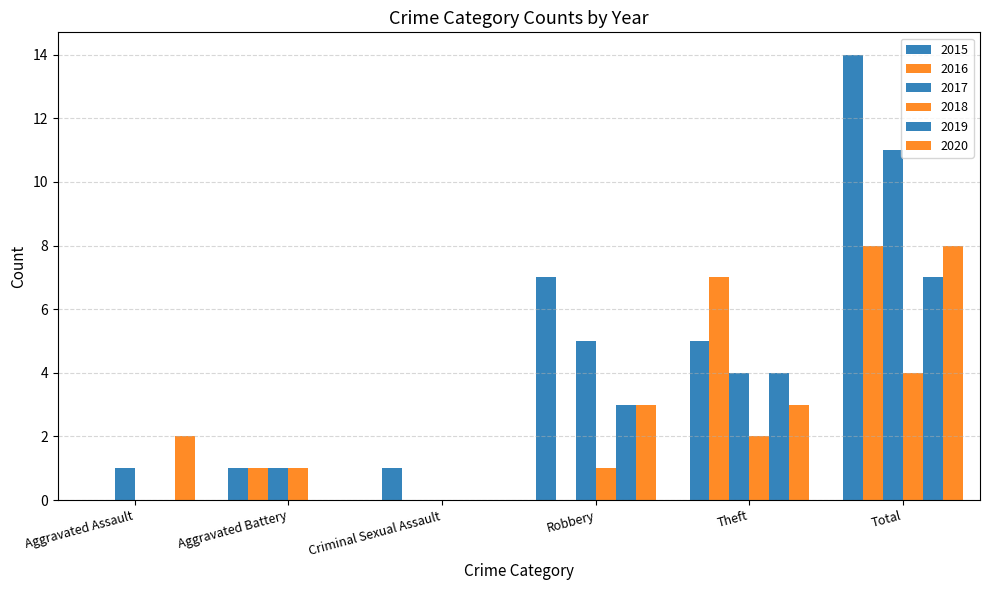

At how many categories does at least one series exceed 3?

3